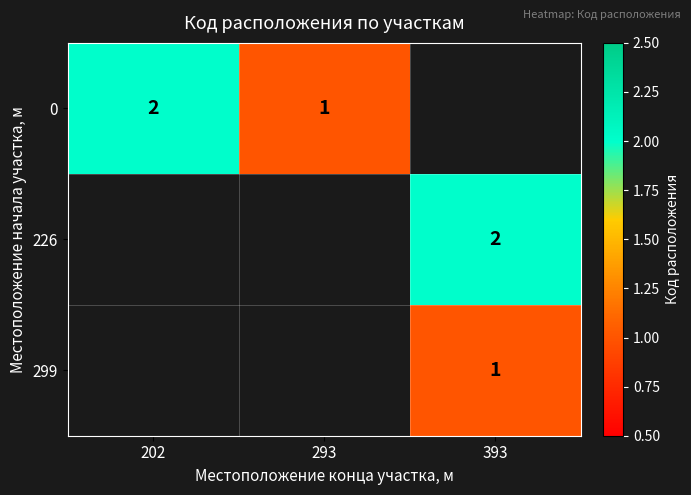

The 0 series shows 0.8 at 202. True or false?

False